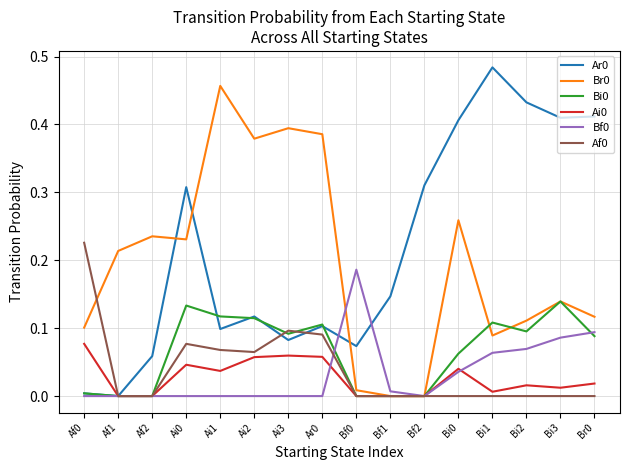

Is it true that Br0 equals 0.5 at Ai2?

False